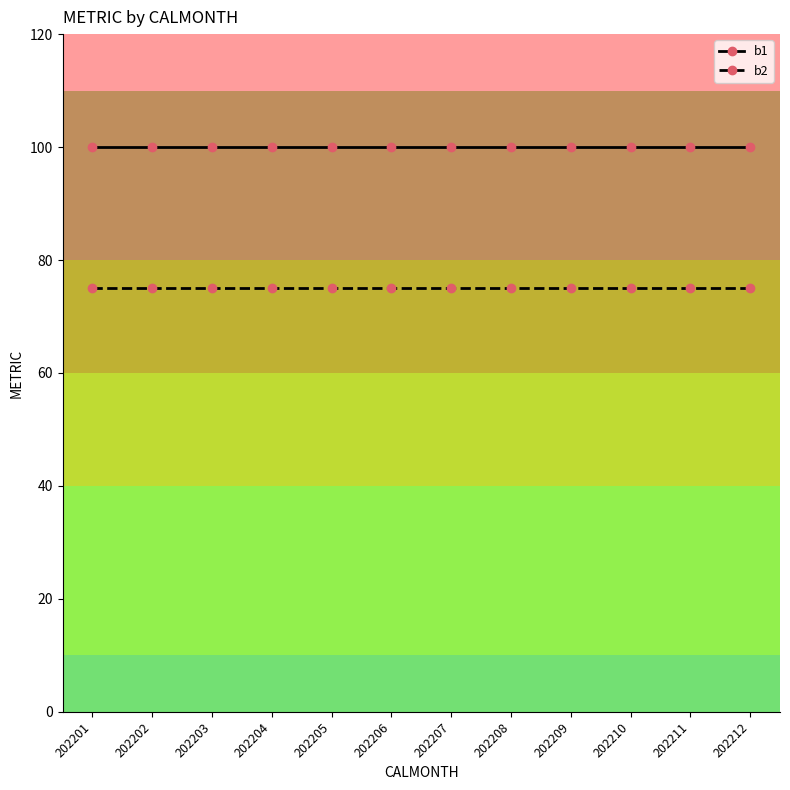

True or false: b1 and b2 intersect in this chart.

False